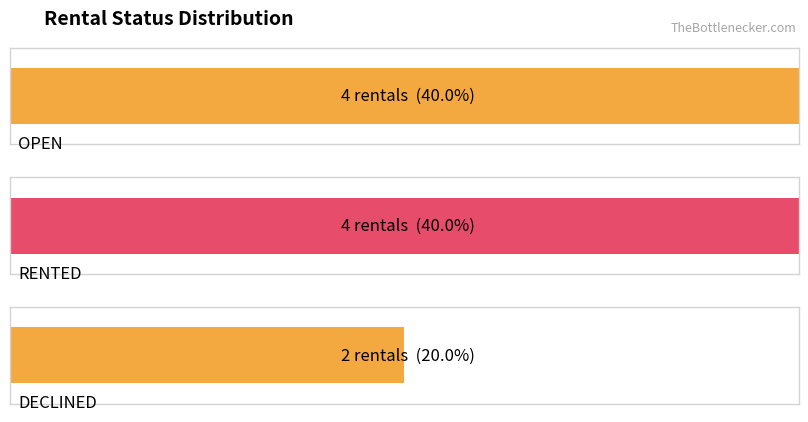

What position from the left is RENTED?

2